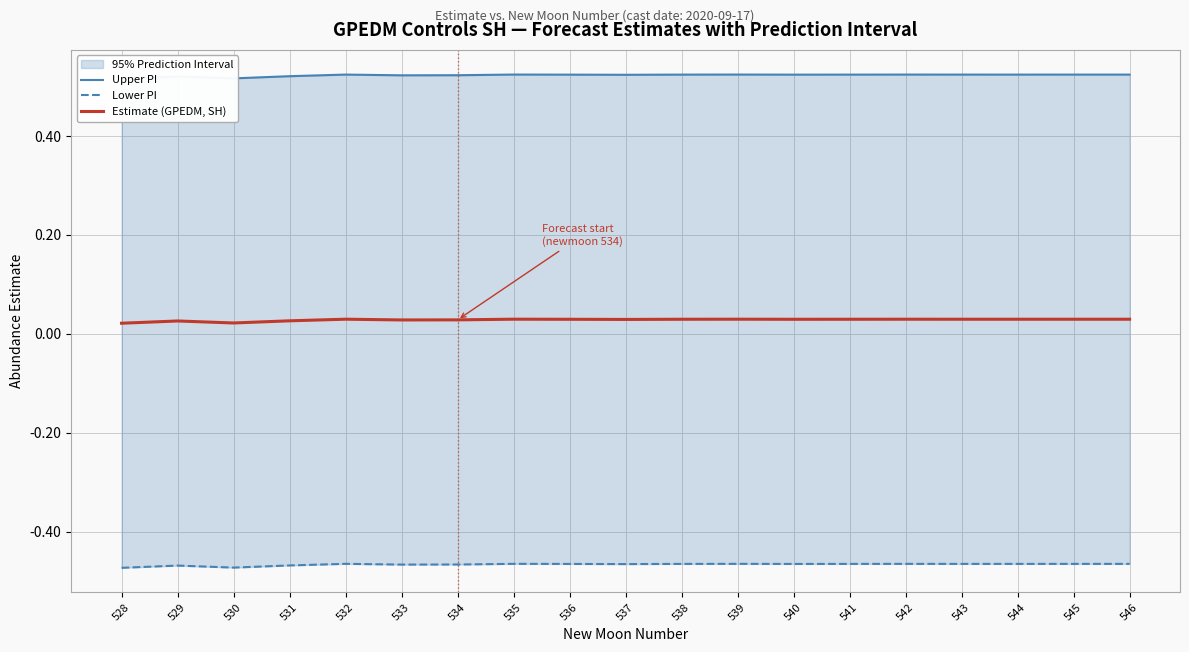

Reading left to right, transcribe all the data shown in this chart.

Upper PI: 528=0.5	529=0.5	530=0.5	531=0.5	532=0.5	533=0.5	534=0.5	535=0.5	536=0.5	537=0.5	538=0.5	539=0.5	540=0.5	541=0.5	542=0.5	543=0.5	544=0.5	545=0.5	546=0.5
Lower PI: 528=-0.5	529=-0.5	530=-0.5	531=-0.5	532=-0.5	533=-0.5	534=-0.5	535=-0.5	536=-0.5	537=-0.5	538=-0.5	539=-0.5	540=-0.5	541=-0.5	542=-0.5	543=-0.5	544=-0.5	545=-0.5	546=-0.5
Estimate (GPEDM, SH): 528=0.0	529=0.0	530=0.0	531=0.0	532=0.0	533=0.0	534=0.0	535=0.0	536=0.0	537=0.0	538=0.0	539=0.0	540=0.0	541=0.0	542=0.0	543=0.0	544=0.0	545=0.0	546=0.0